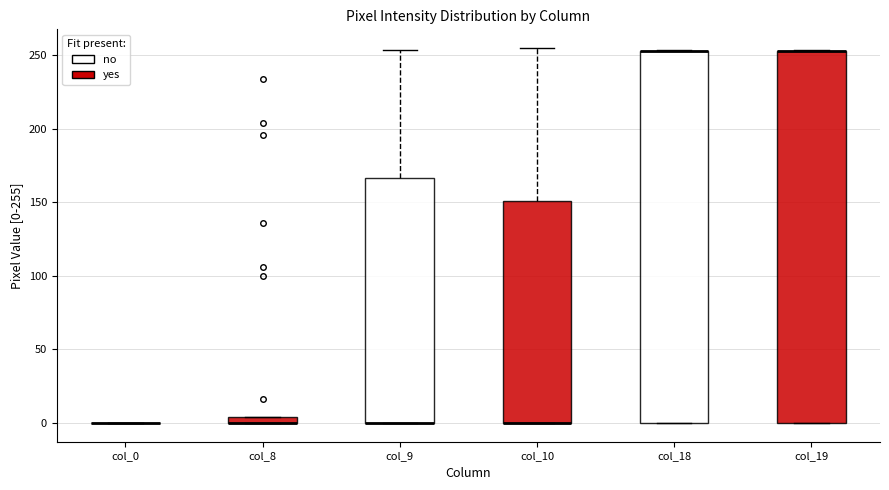

Where is the lower edge of the box for col_8 on the y-axis? The values are not printed on the chart, so give them approximately, as read against the axis.

0